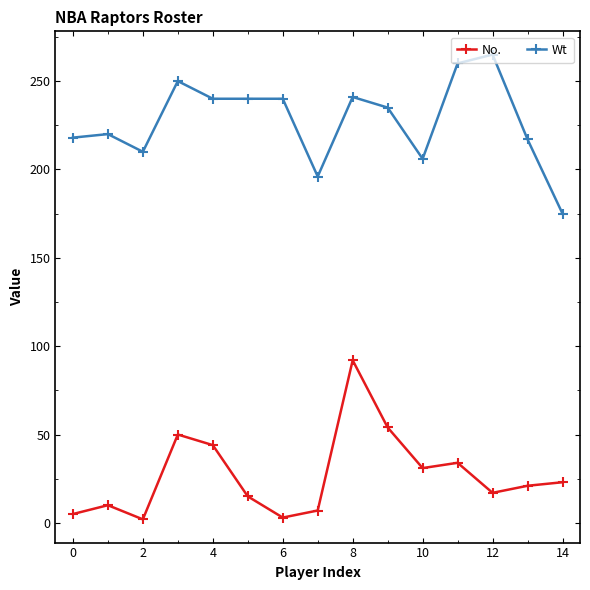

List the series in order of their peak value, lowest first.

No., Wt